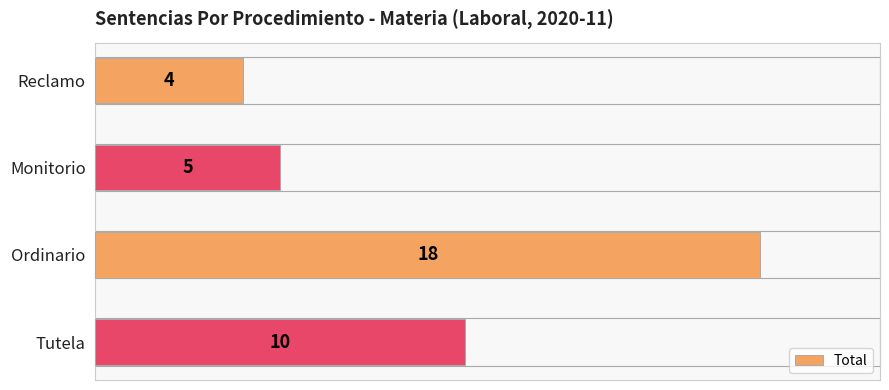

What is the sum of all values?

37